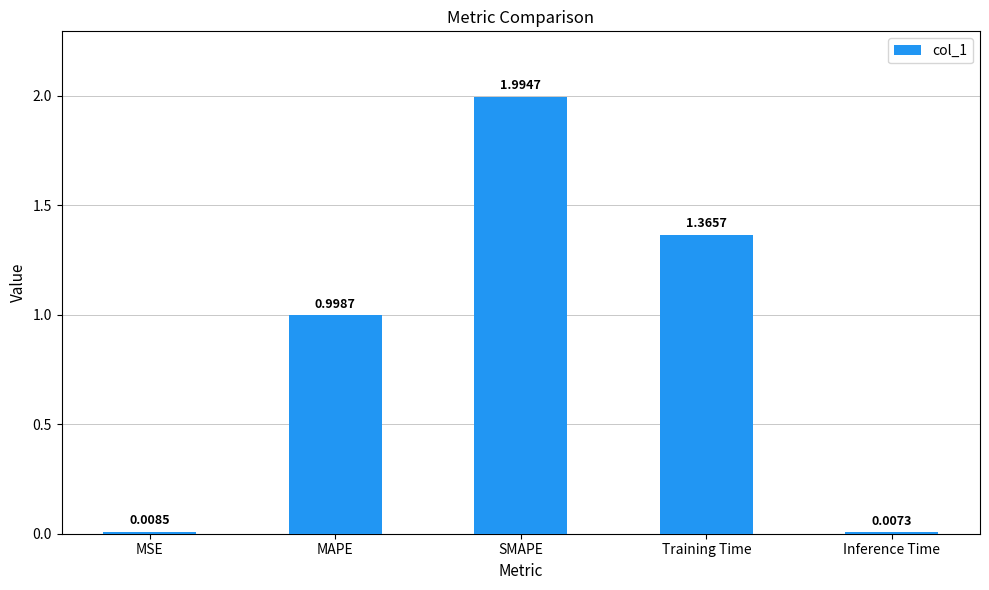

The chart shows a value of 1.3 at SMAPE. True or false?

False